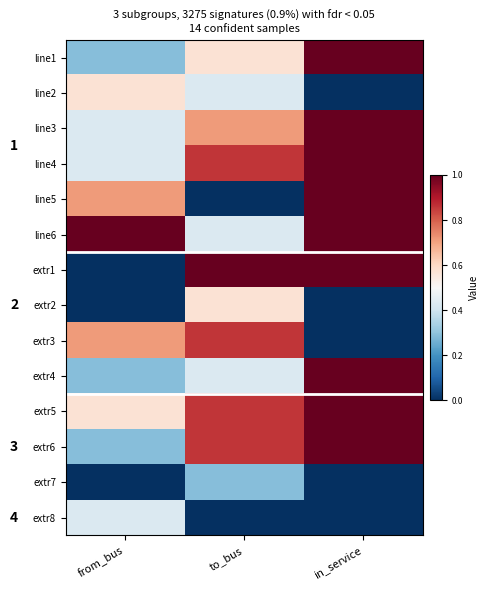

Which series has the largest total across all categories?

line6